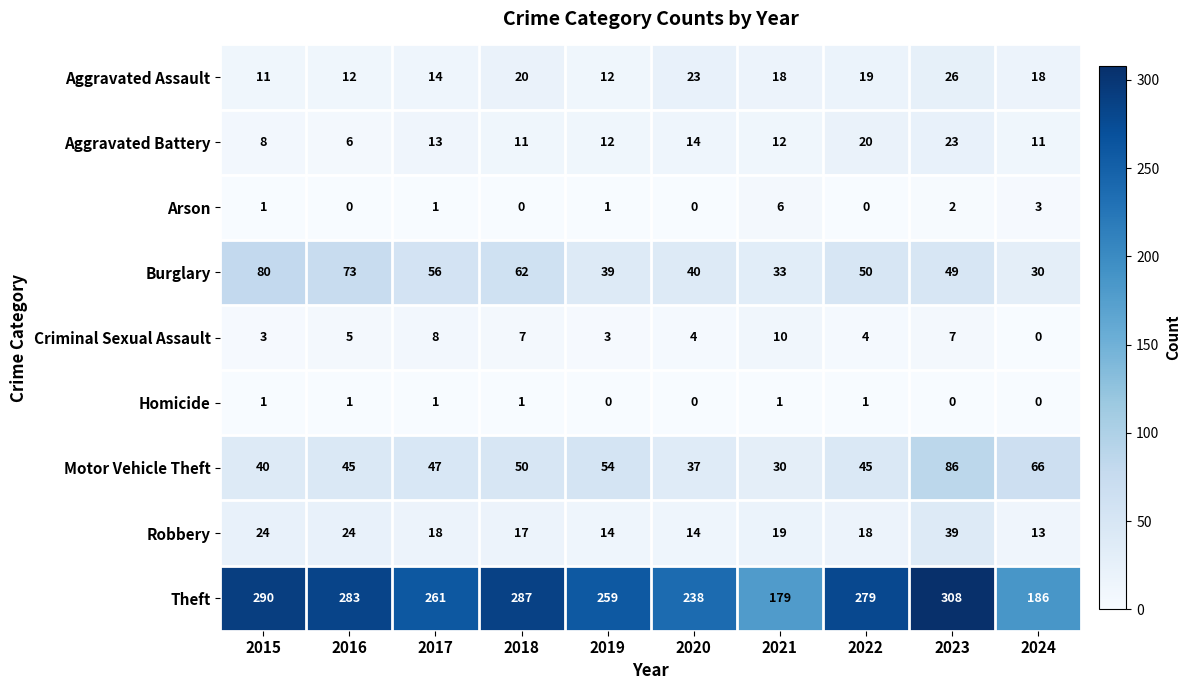

How many data points in Aggravated Assault are less than 18?

4